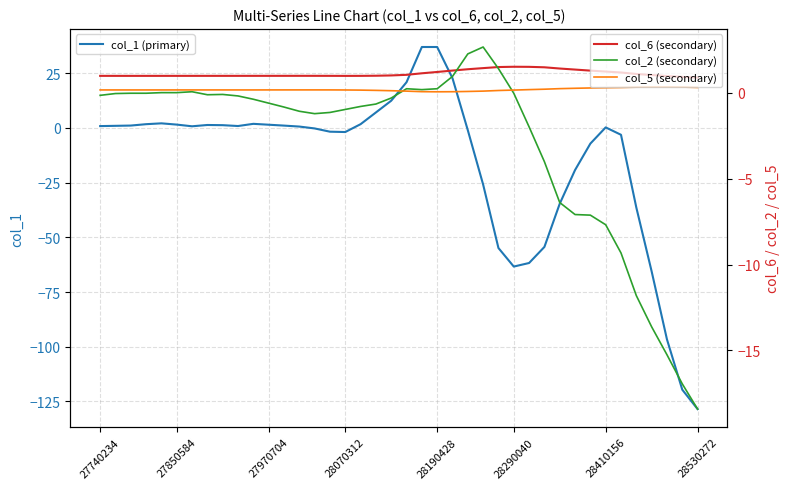

The col_1 (primary) series shows 0.3 at 28410156. True or false?

True